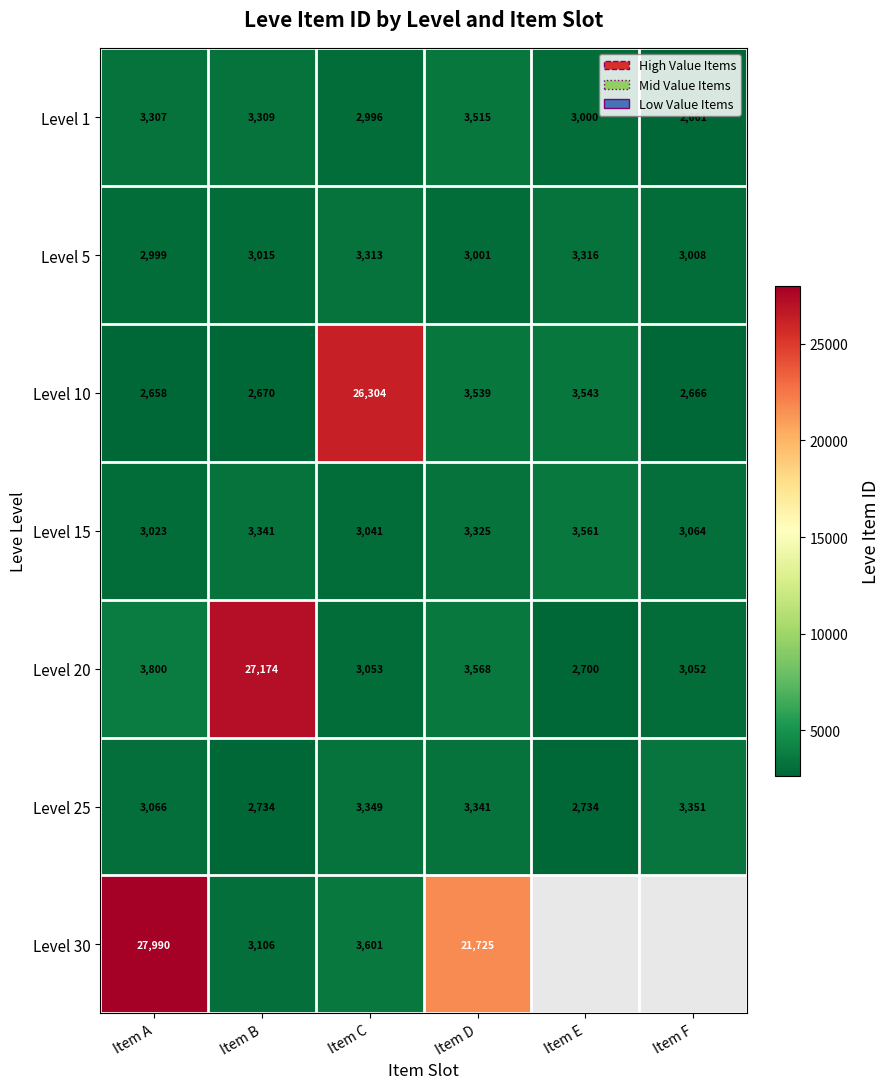

What is the total value across all series at Item B?

45349